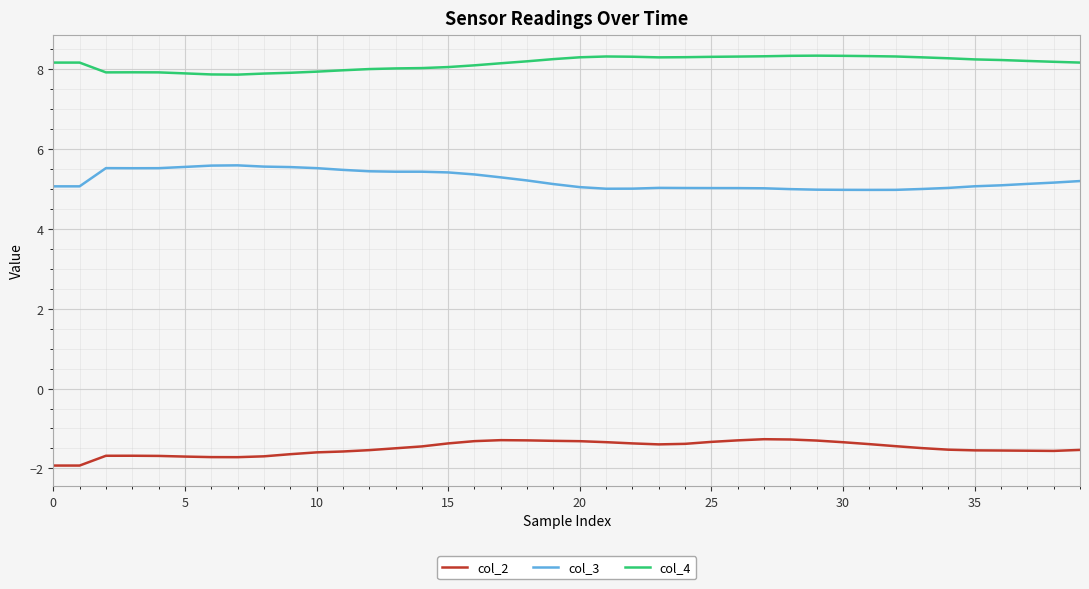

Which series has the largest total across all categories?

col_4